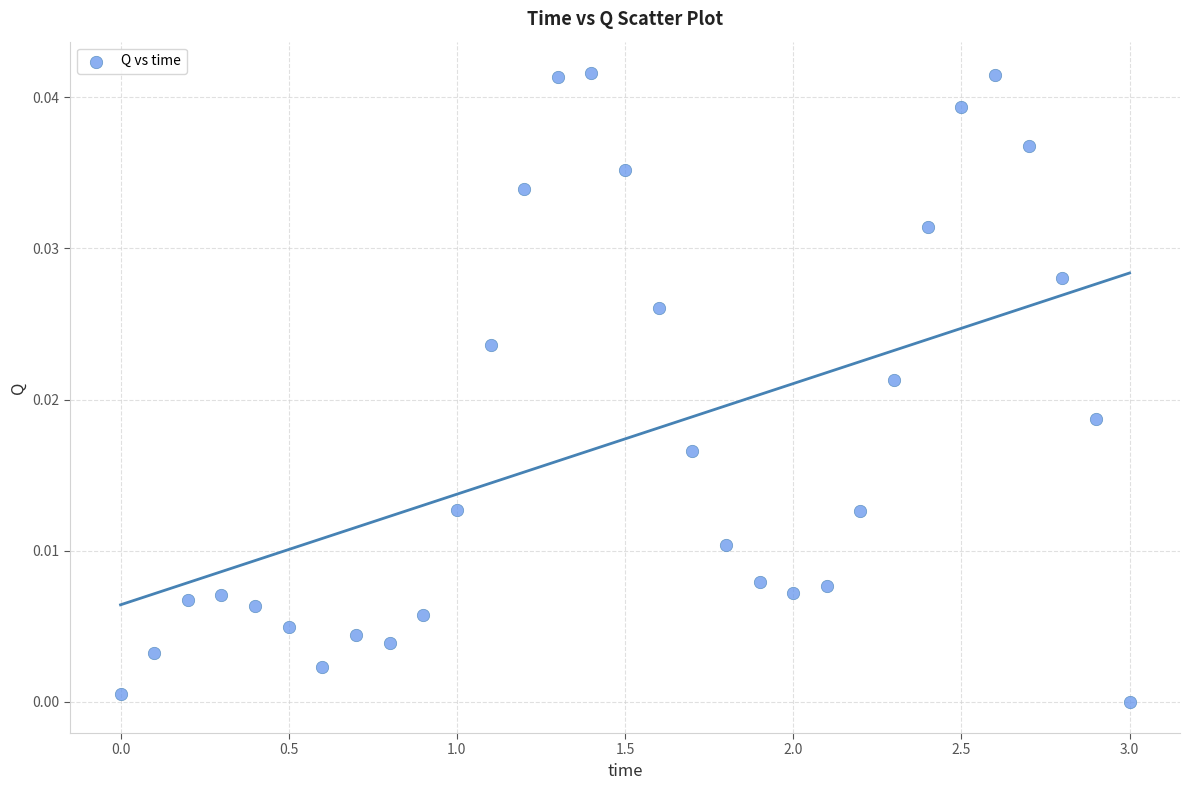

What is the range of X values (max minus min)?

3.0